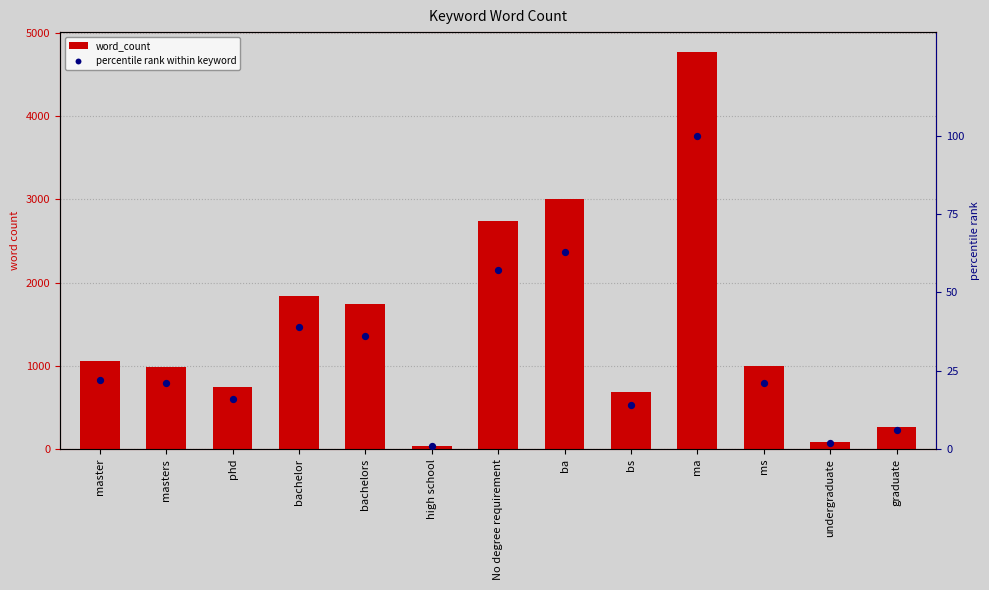

Which series reaches the minimum Y coordinate?

percentile rank within keyword